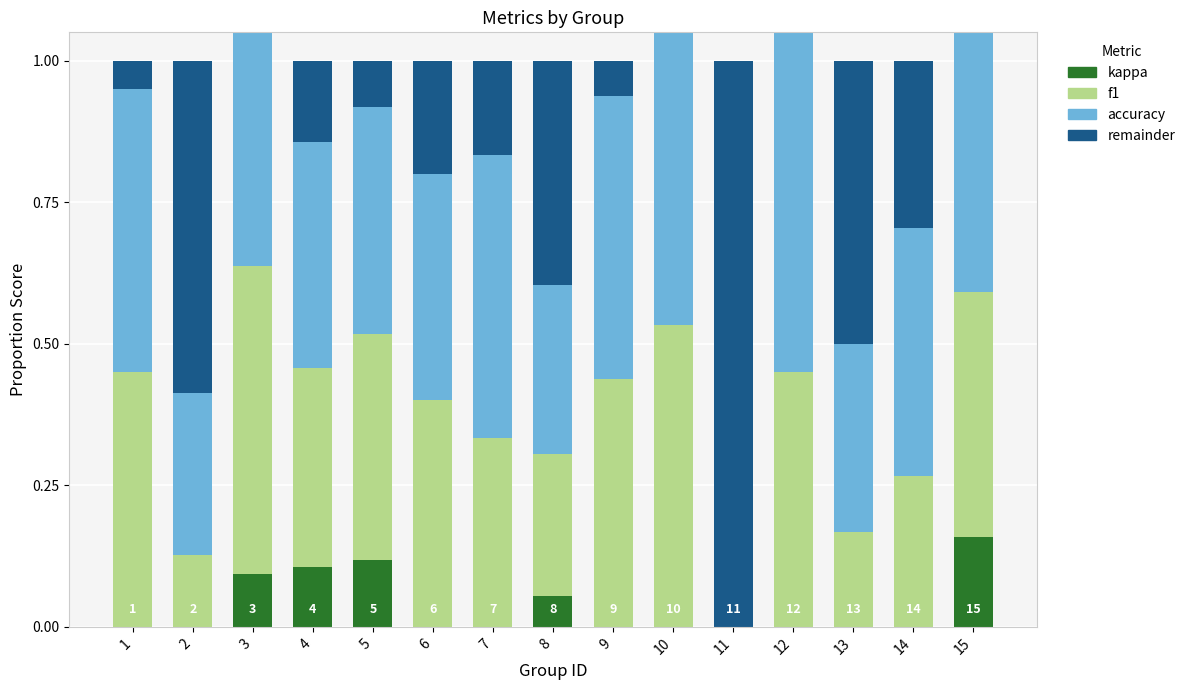

Does the chart contain any negative values?

No